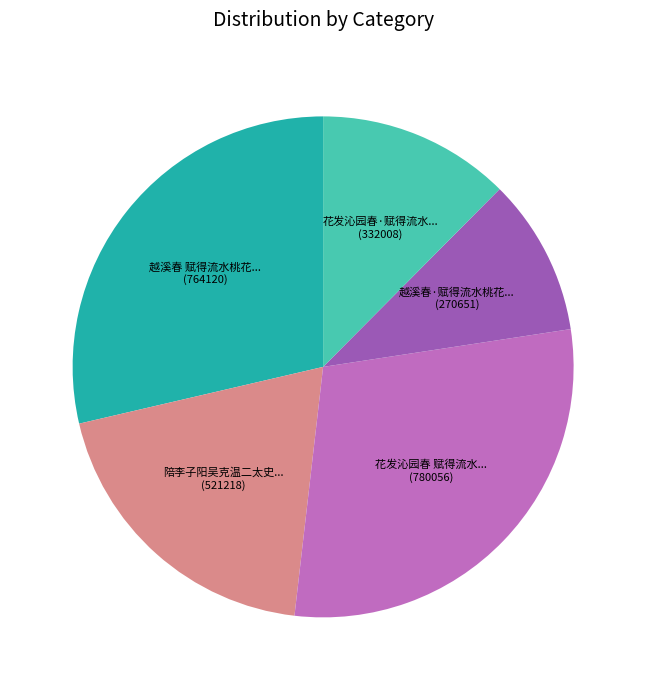

Does any single category account for the majority?

No